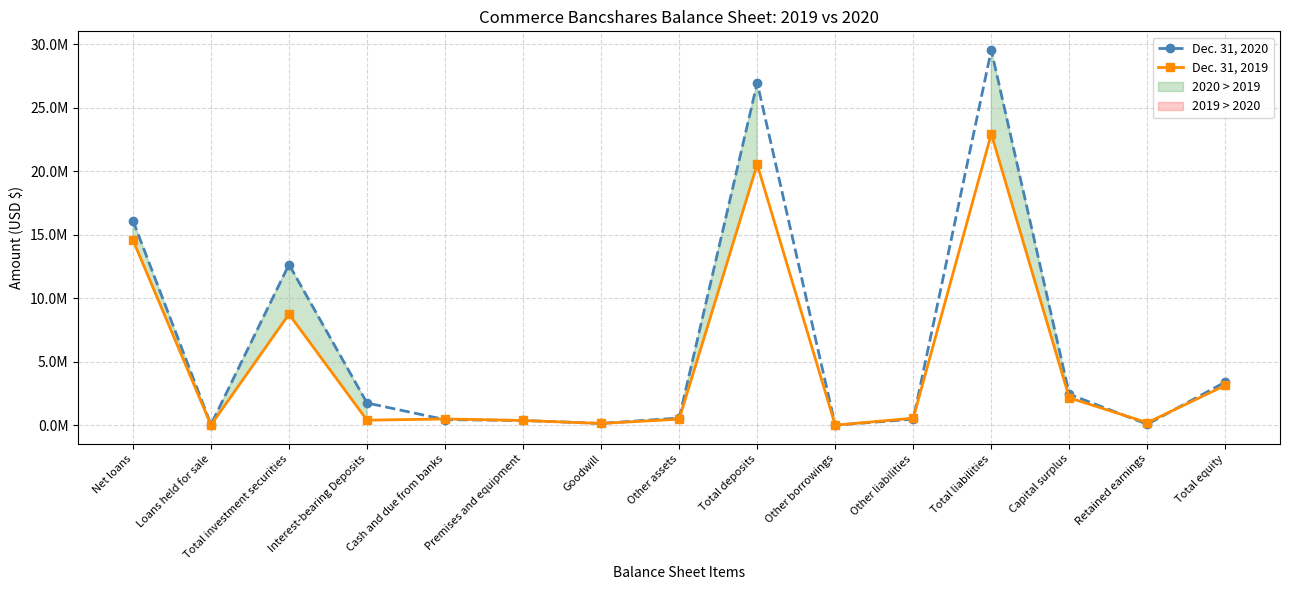

At which category is the sum across all series the highest?

Total liabilities